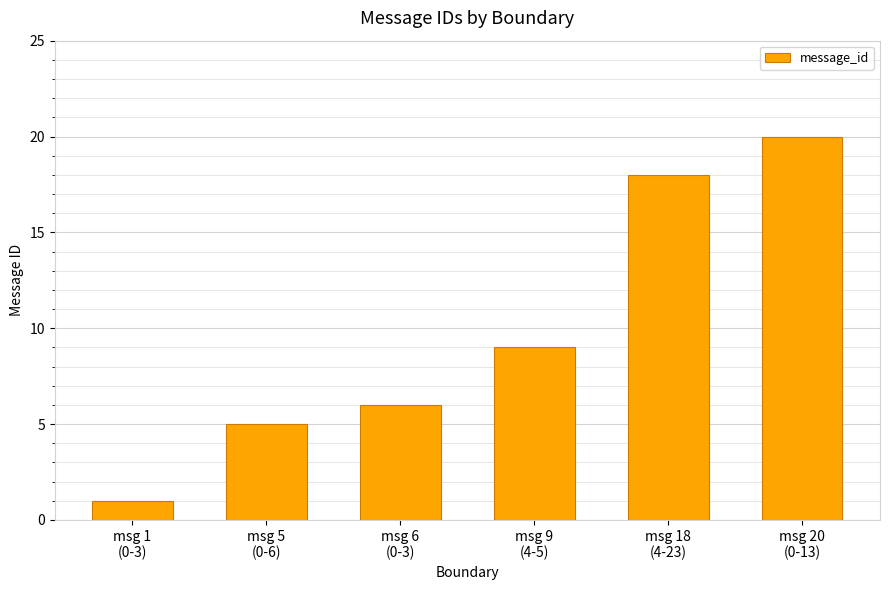

What is the change in value from msg 6
(0-3) to msg 18
(4-23)?

+12